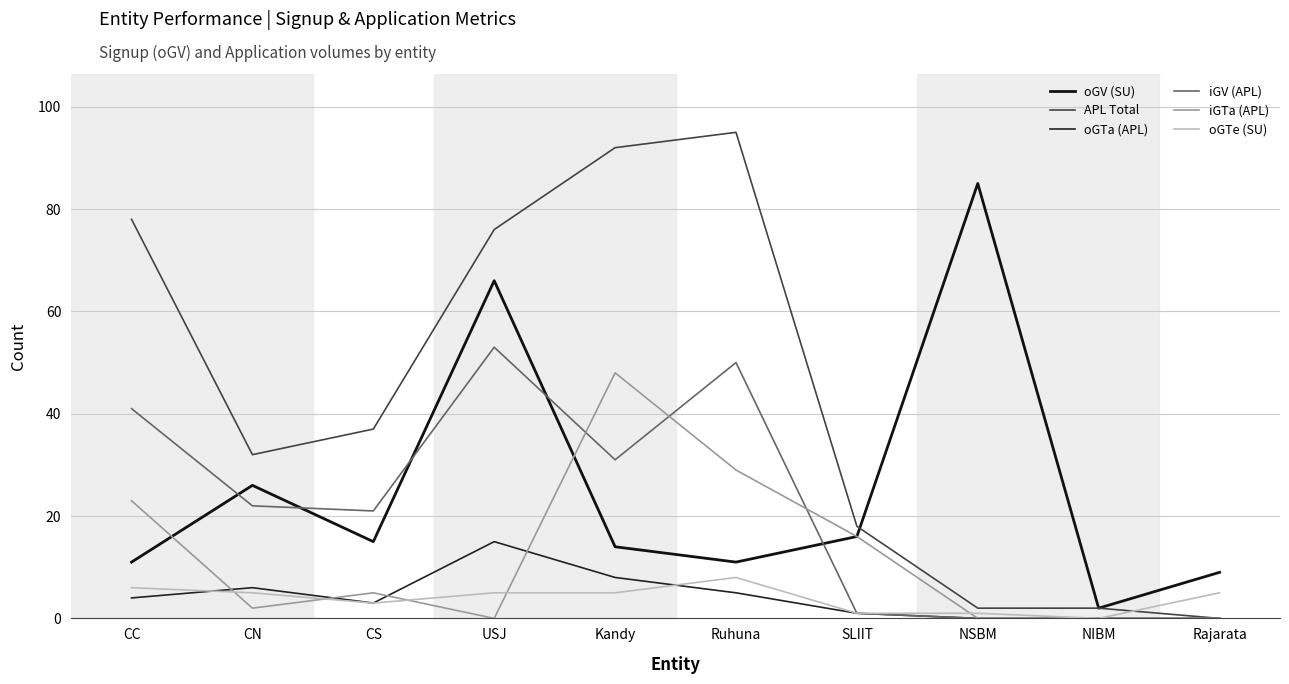

What is the sum of the oGV (SU) values at SLIIT and CS?

31